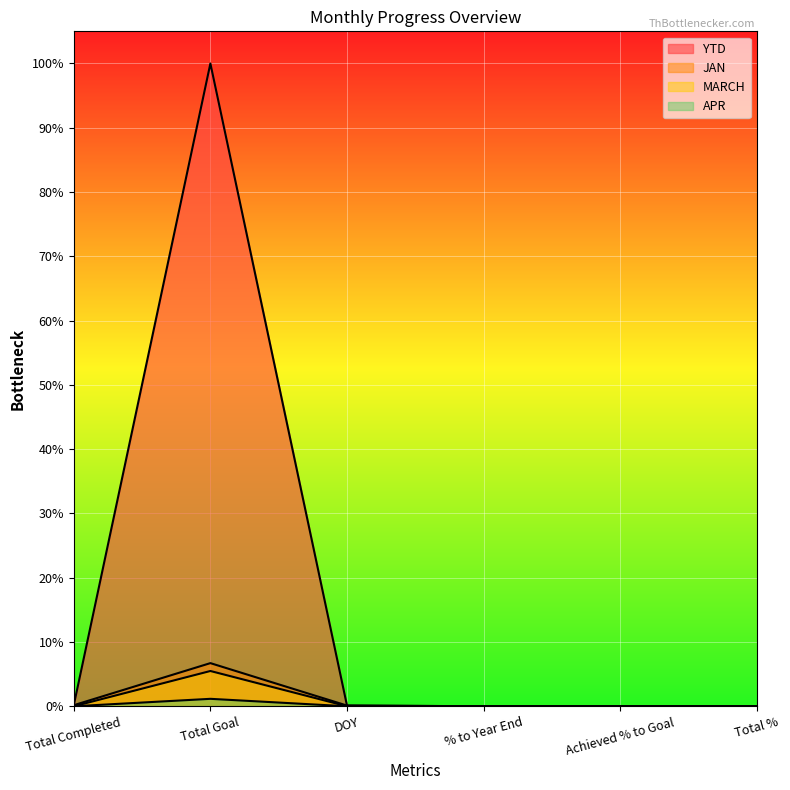

Reading left to right, list all the values displayed in this chart.

YTD: 0.2	100.0	0.1	0.0	0.0	0.0
JAN: 0.2	6.7	0.1	0.0	0.0	0.0
MARCH: 0.0	5.5	0.0	0.0	0.0	0.0
APR: 0.0	1.2	0.0	0.0	0.0	0.0